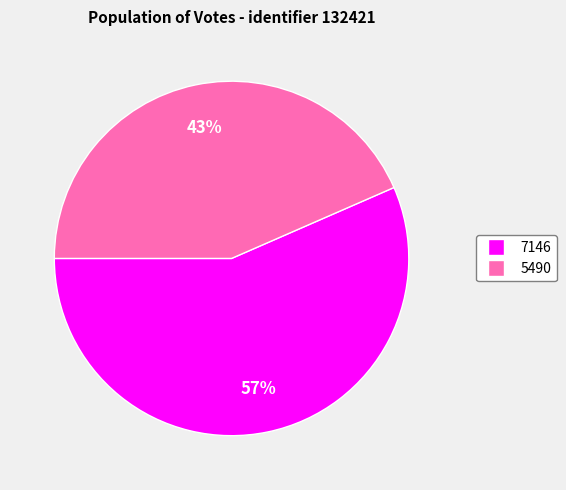

Is the sum of 7146 and 5490 greater than half?

Yes